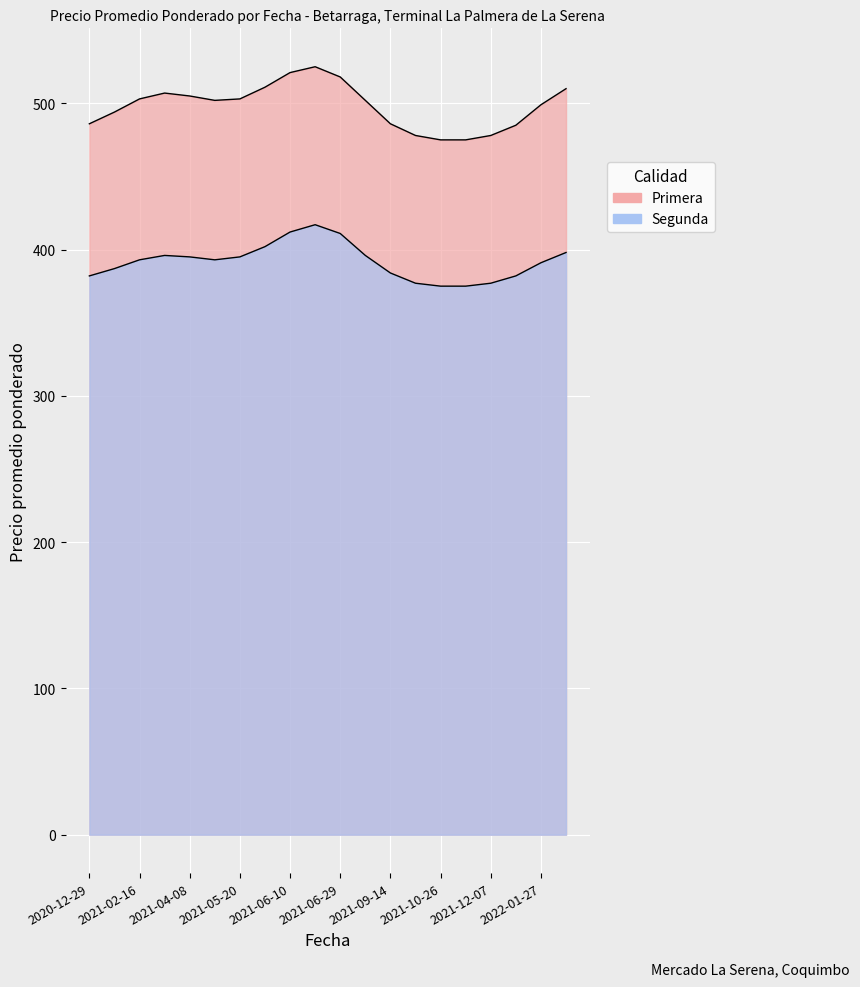

At how many categories does at least one series exceed 395?

20